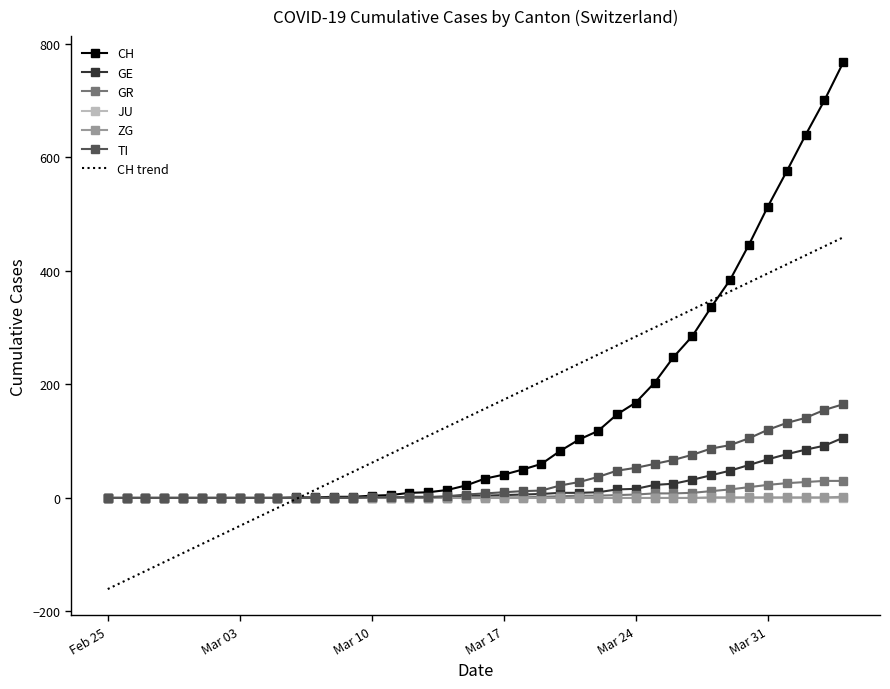

What is the greatest value displayed?

767.0